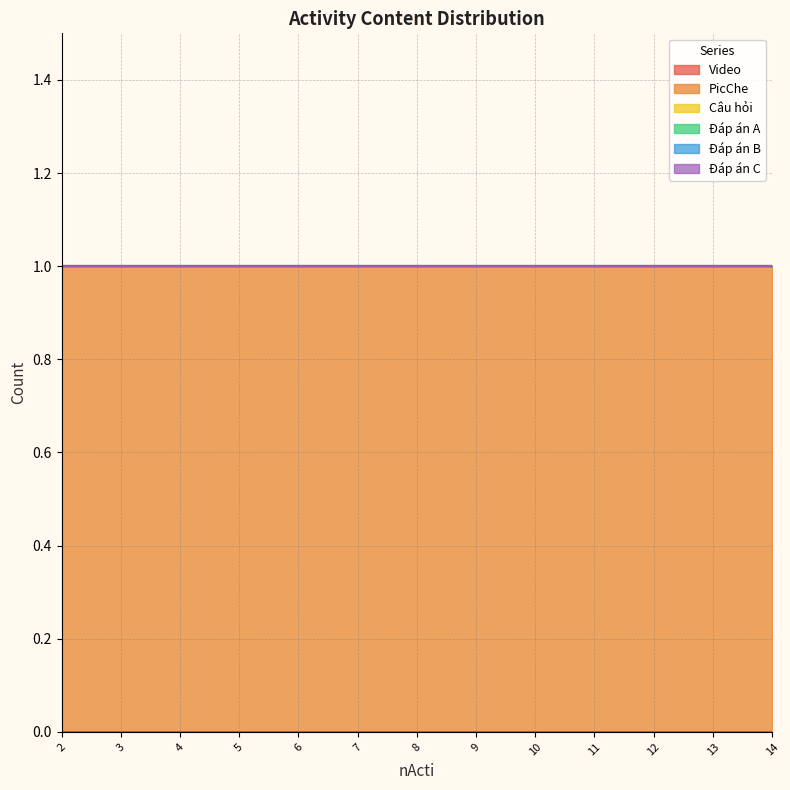

Which series has the largest total across all categories?

PicChe